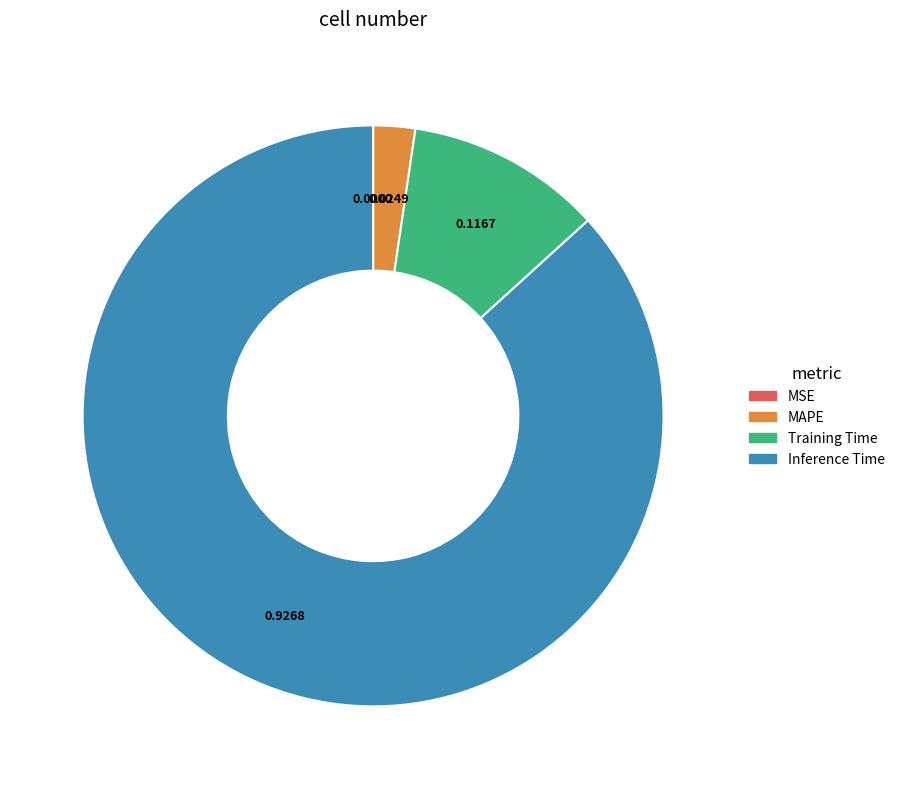

What is the largest slice in the pie chart?

Inference Time